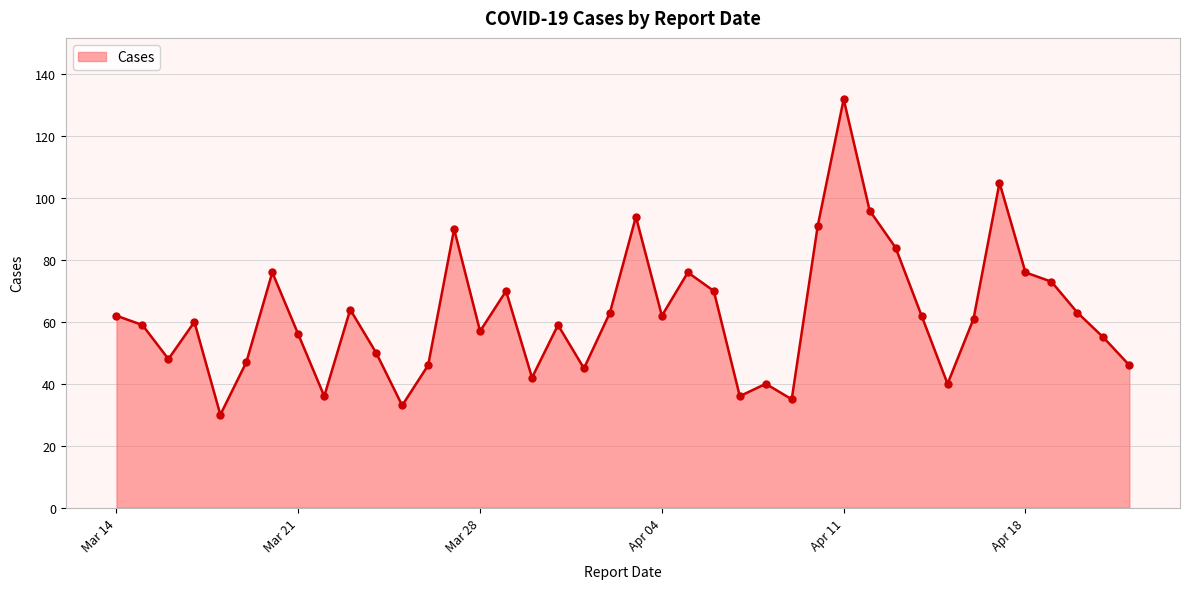

What is the minimum value shown in the chart?

30